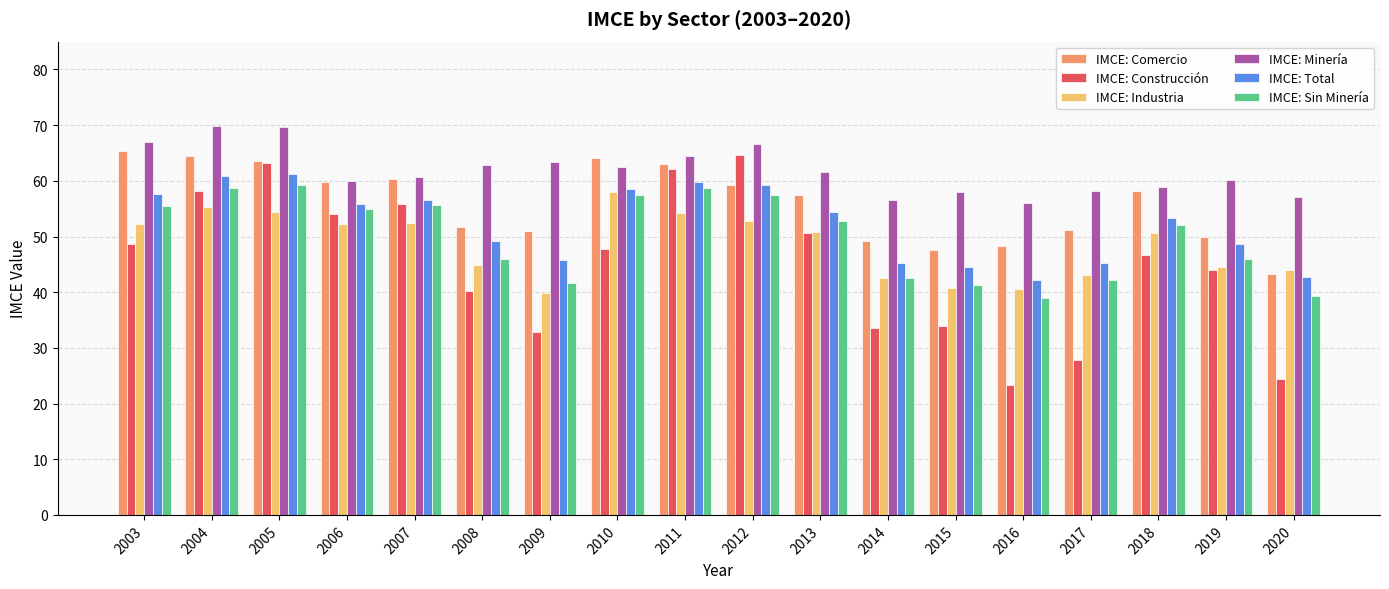

How many data points in IMCE: Comercio are less than 58?

9